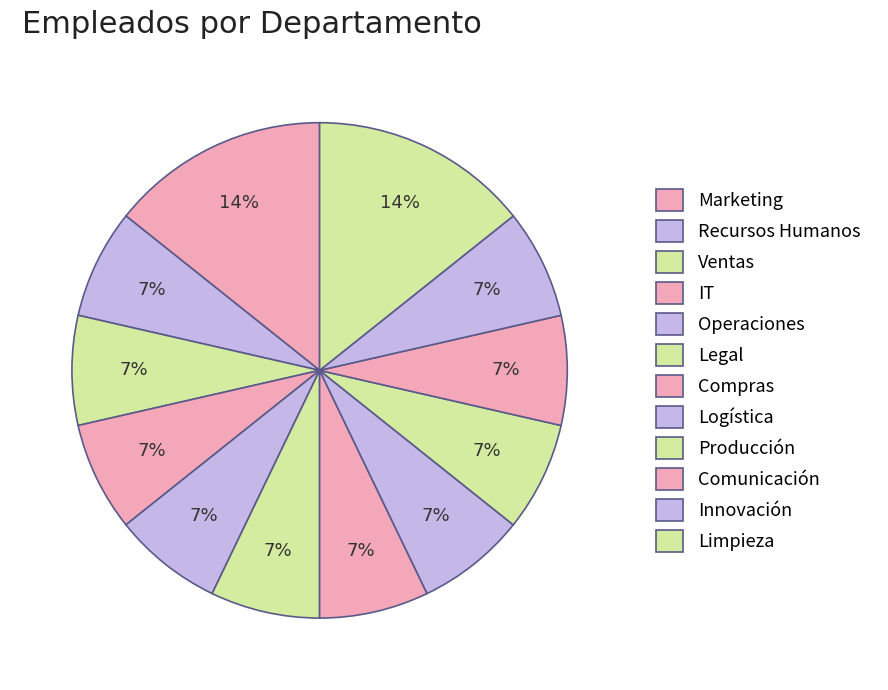

True or false: Comunicación accounts for 7% of the total.

True